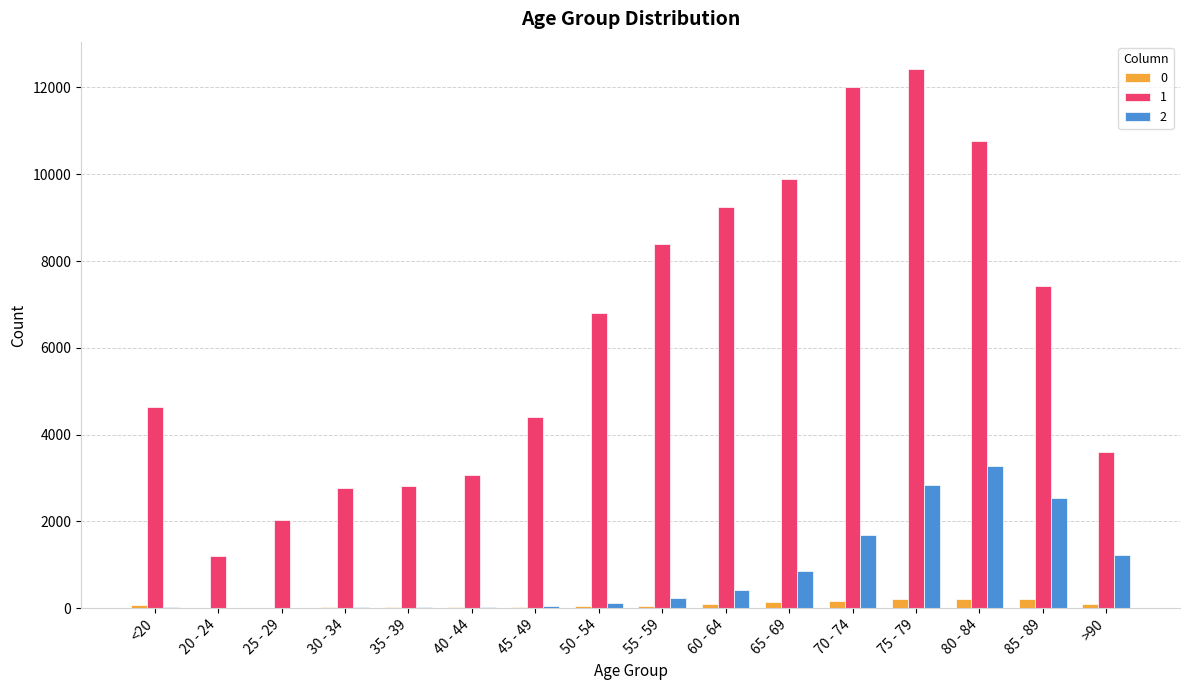

The value of 1 at 85 - 89 is 7417. True or false?

True